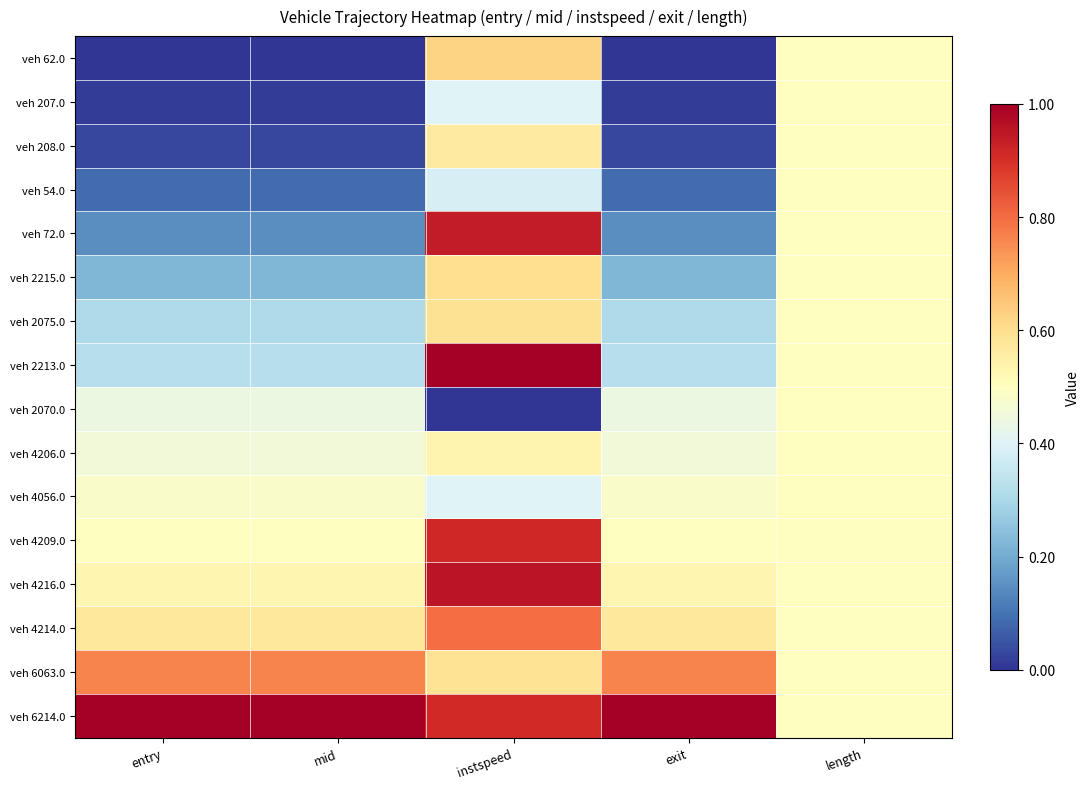

At which category is the sum across all series the highest?

instspeed